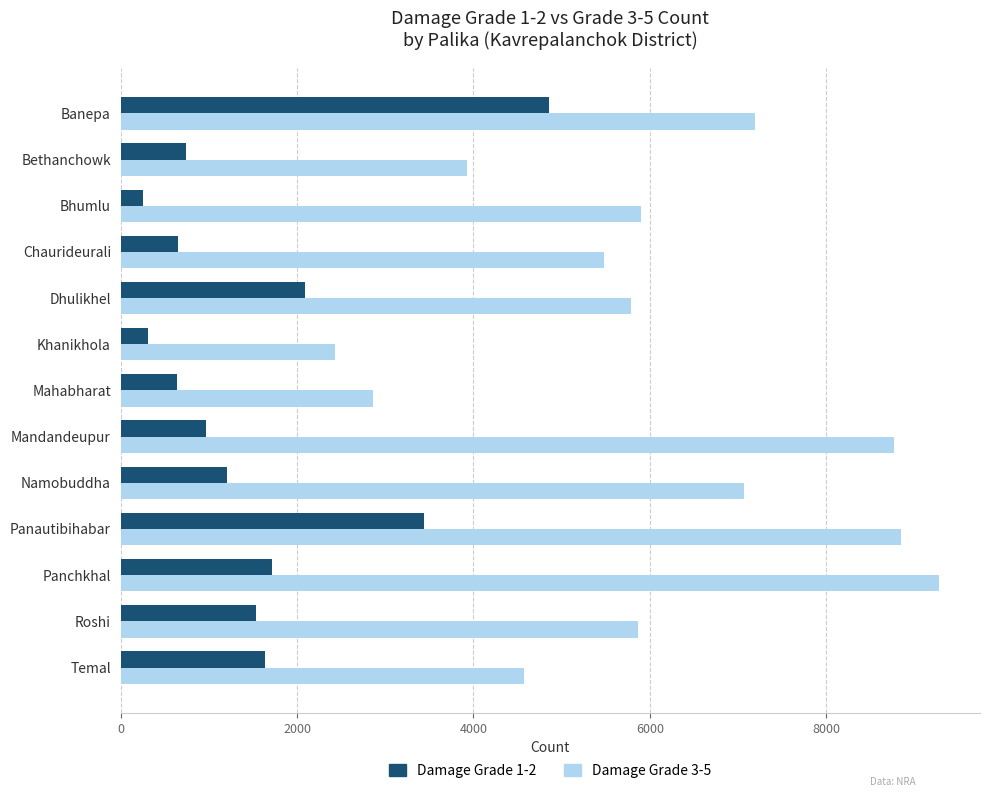

What is the minimum value shown in the chart?

254